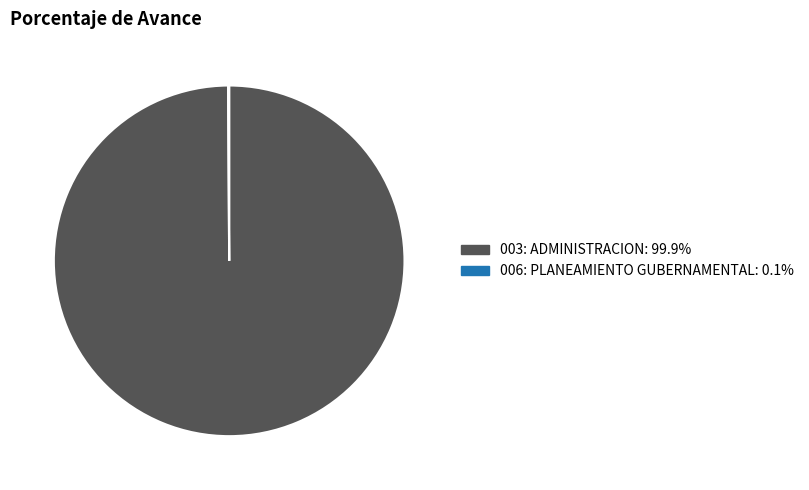

Is there any slice that represents more than half of the pie?

Yes